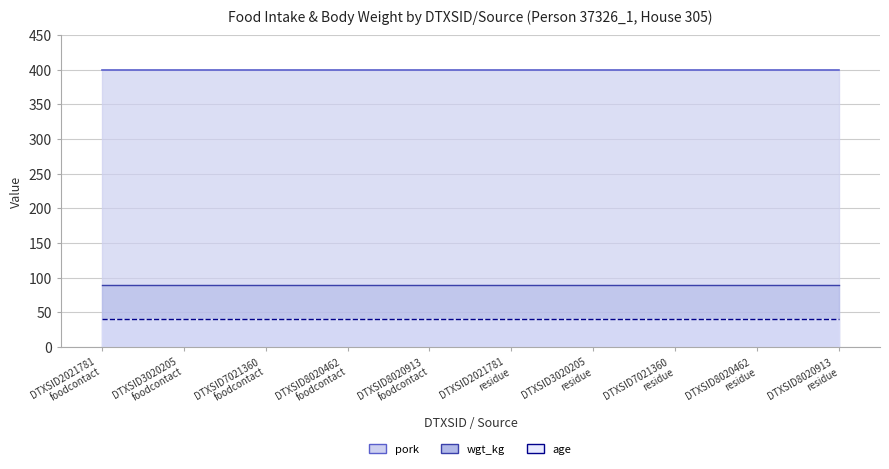

List the series in order of their peak value, highest first.

pork, wgt_kg, age